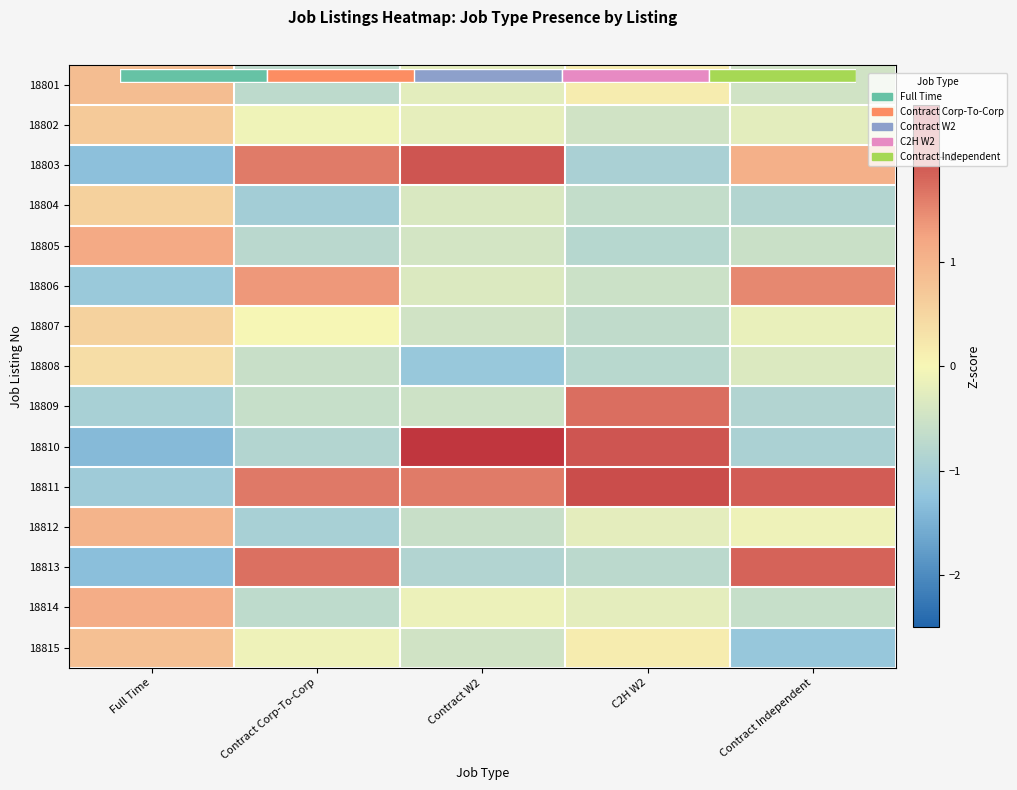

The value of 18804 at Contract Corp-To-Corp is -1.7. True or false?

False